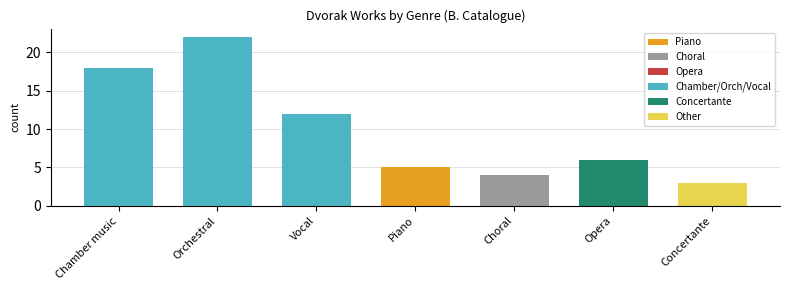

Which category has the highest value across all series?

Orchestral